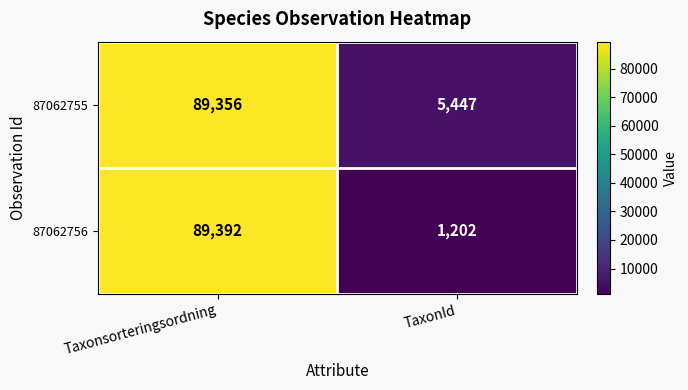

What is the difference between the 87062755 values at TaxonId and Taxonsorteringsordning?

83909